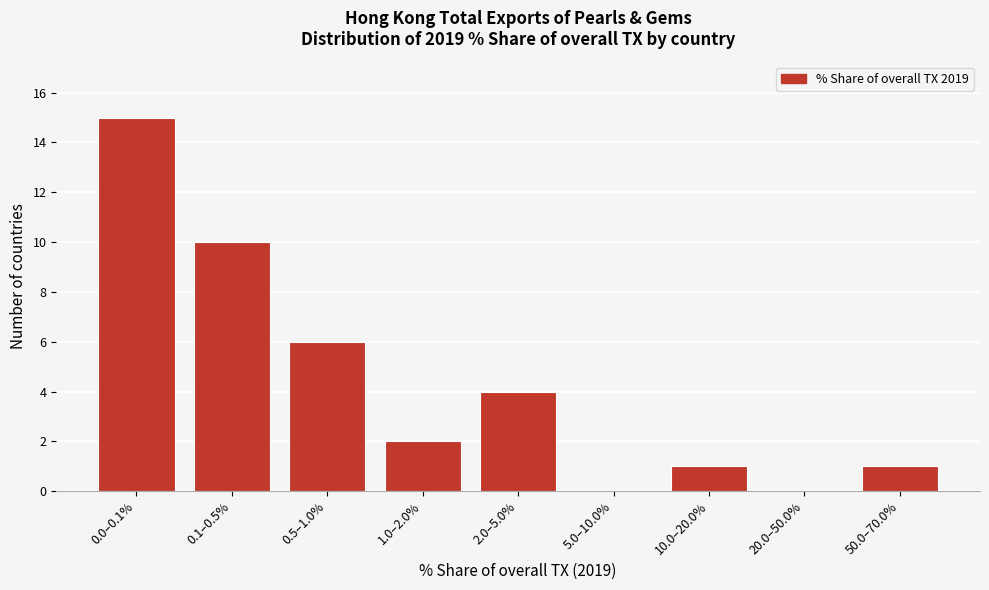

Reading right to left, extract all data points from this chart.

50.0–70.0%=1	20.0–50.0%=0	10.0–20.0%=1	5.0–10.0%=0	2.0–5.0%=4	1.0–2.0%=2	0.5–1.0%=6	0.1–0.5%=10	0.0–0.1%=15